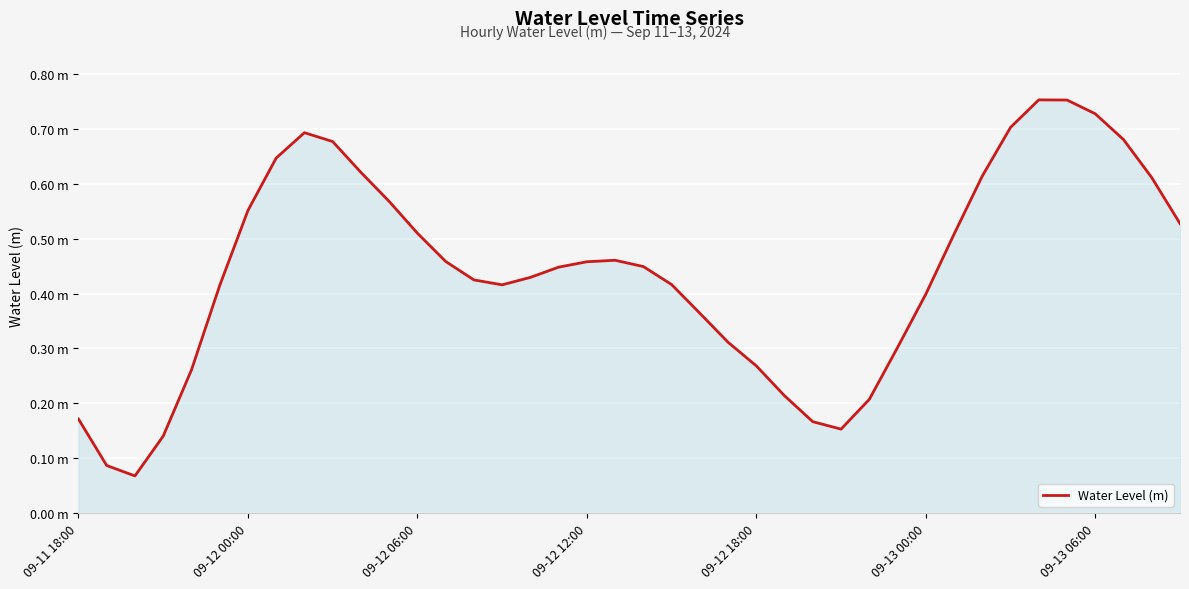

List the labels in order of value, largest first.

34, 35, 36, 33, 8, 37, 9, 7, 10, 32, 38, 11, 09-13 06:00, 39, 12, 31, 19, 13, 18, 20, 17, 16, 14, 21, 15, 09-13 00:00, 30, 22, 23, 29, 24, 09-12 18:00, 25, 28, 09-11 18:00, 26, 27, 09-12 12:00, 09-12 00:00, 09-12 06:00